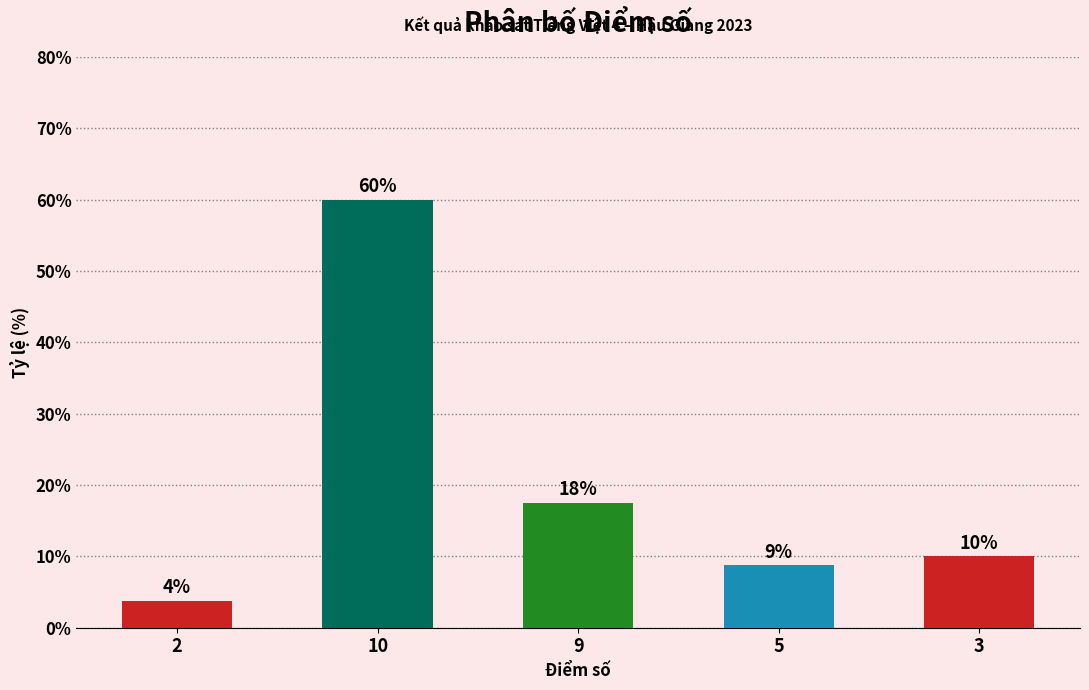

Does the chart contain any negative values?

No